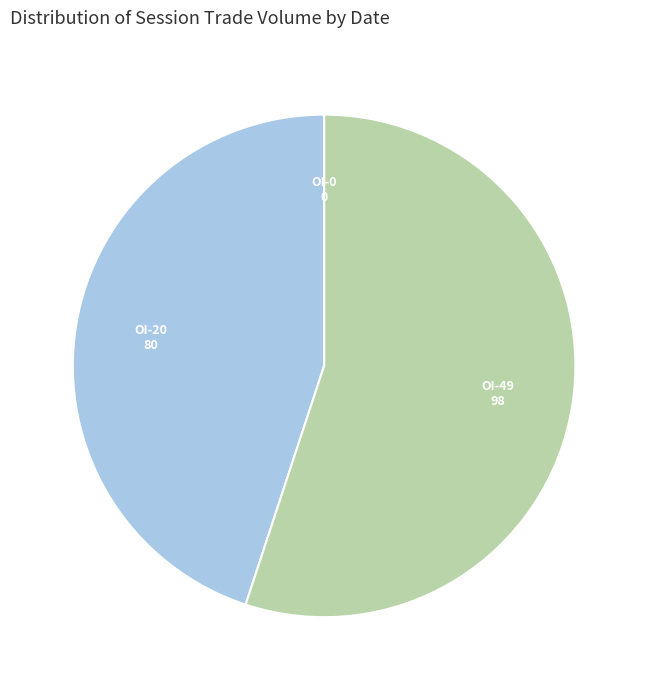

What is the majority slice?

OI-49